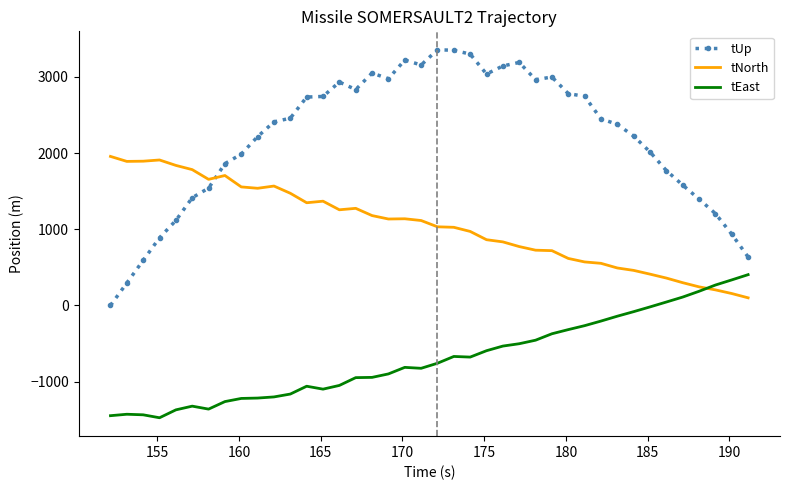

Rank the series by their average value, from highest to lowest.

tUp, tNorth, tEast